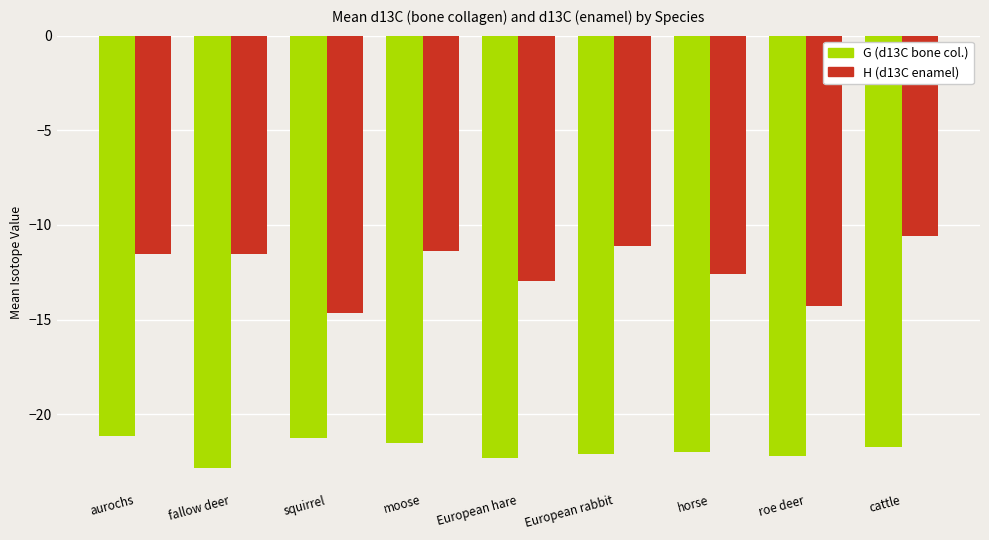

Which category has the highest value across all series?

cattle